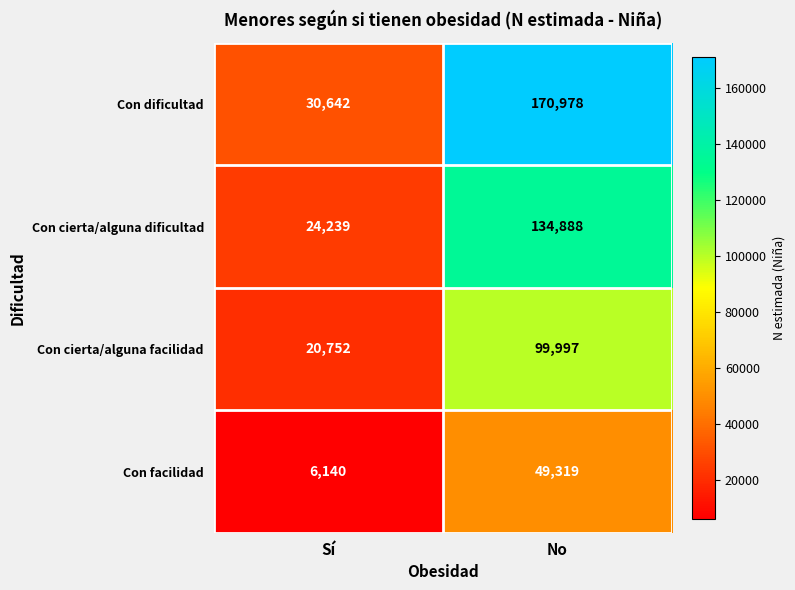

The value of Con dificultad at Sí is 30642. True or false?

True